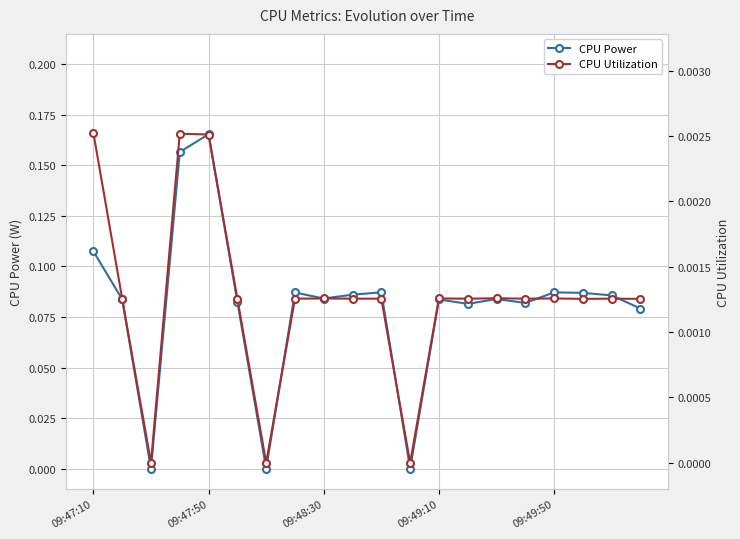

At which category does CPU Power reach its first local peak?

09:47:50